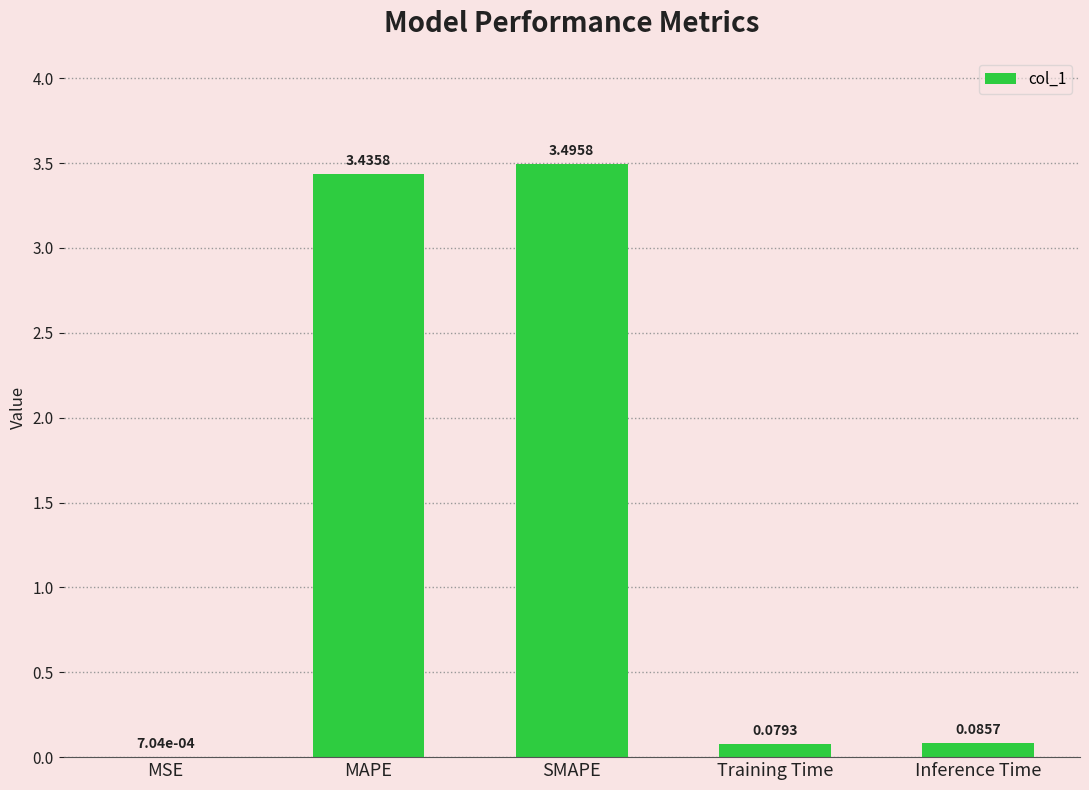

What is the approximate value at SMAPE?

3.5